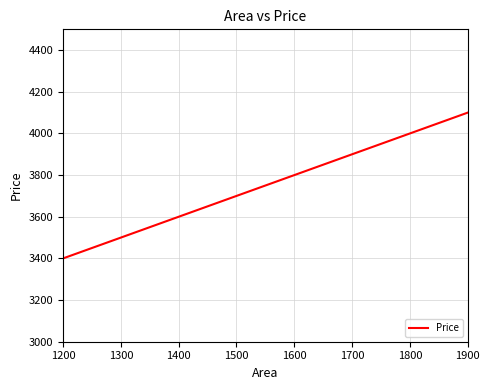

Is it true that the value at 1800 is 4000?

True